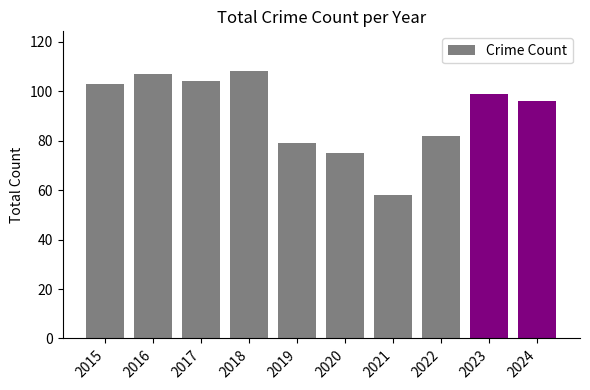

What is the ratio of the value at 2021 to the value at 2023?

0.6